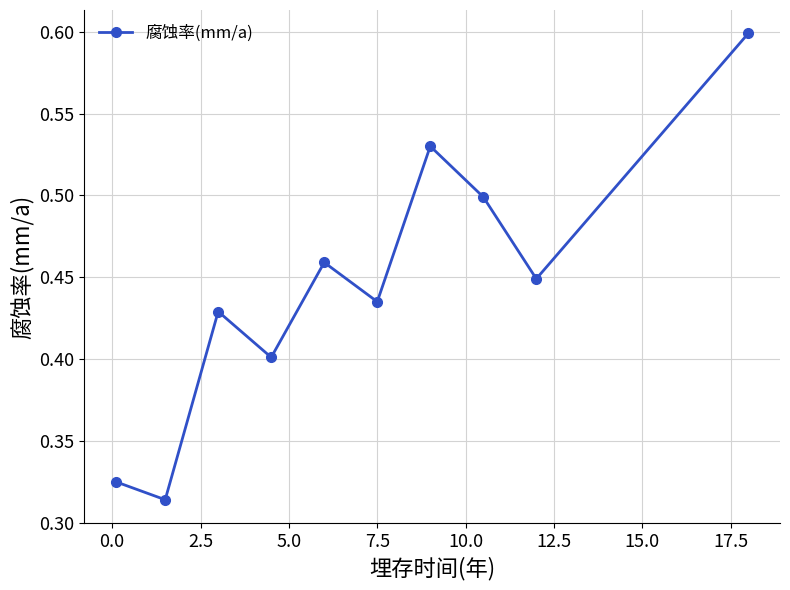

How many interior local valleys (lower than both neighbors) does the data have?

4